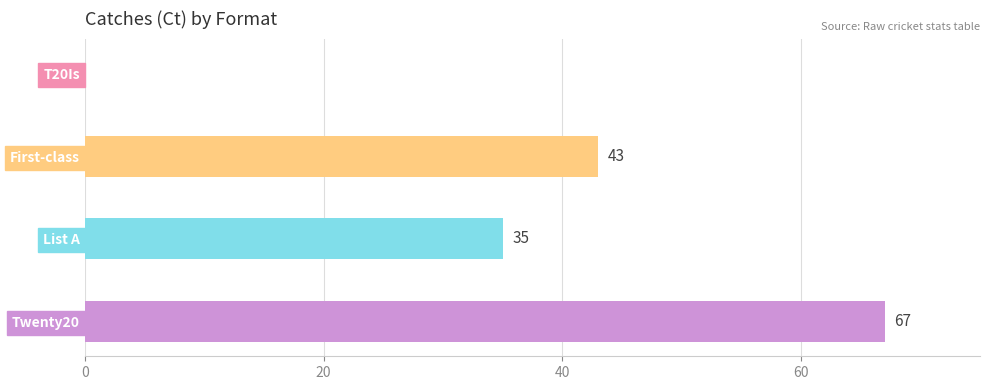

Between List A and T20Is, which is larger?

List A